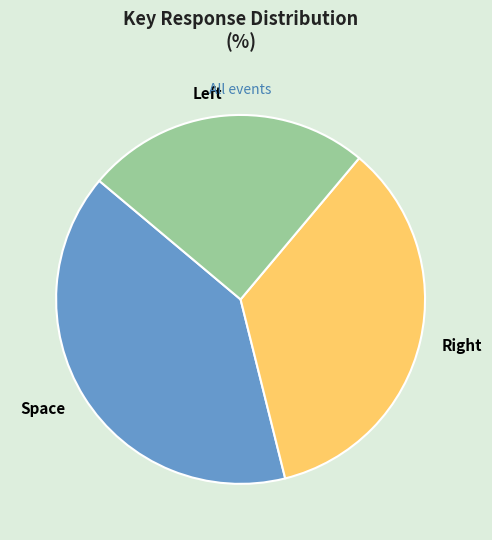

Which category has the biggest portion of the pie?

Space